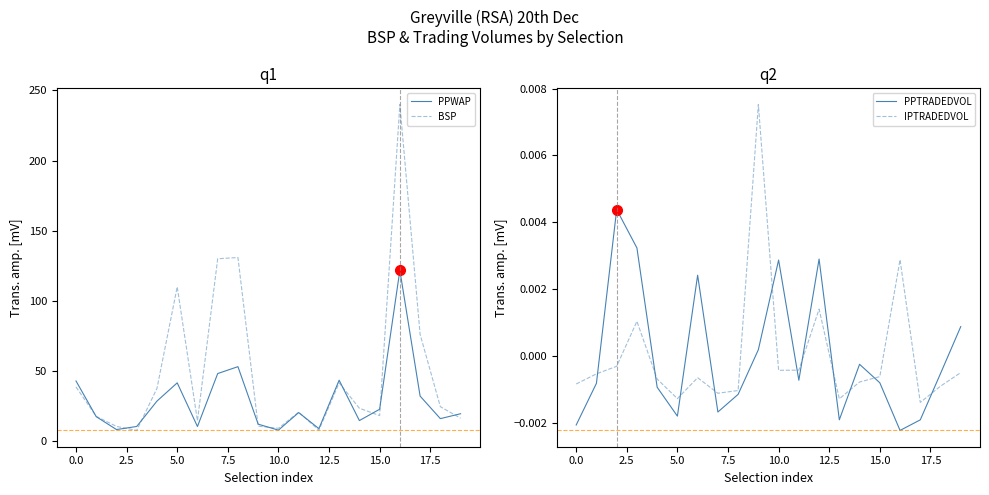

What is the total value across all series at 13?

85.0